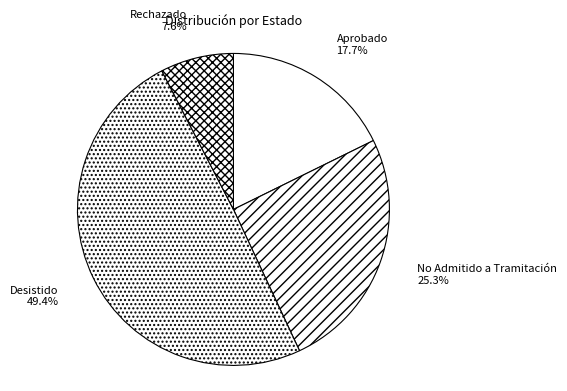

What percentage is the Desistido slice, to the nearest percent?

49%